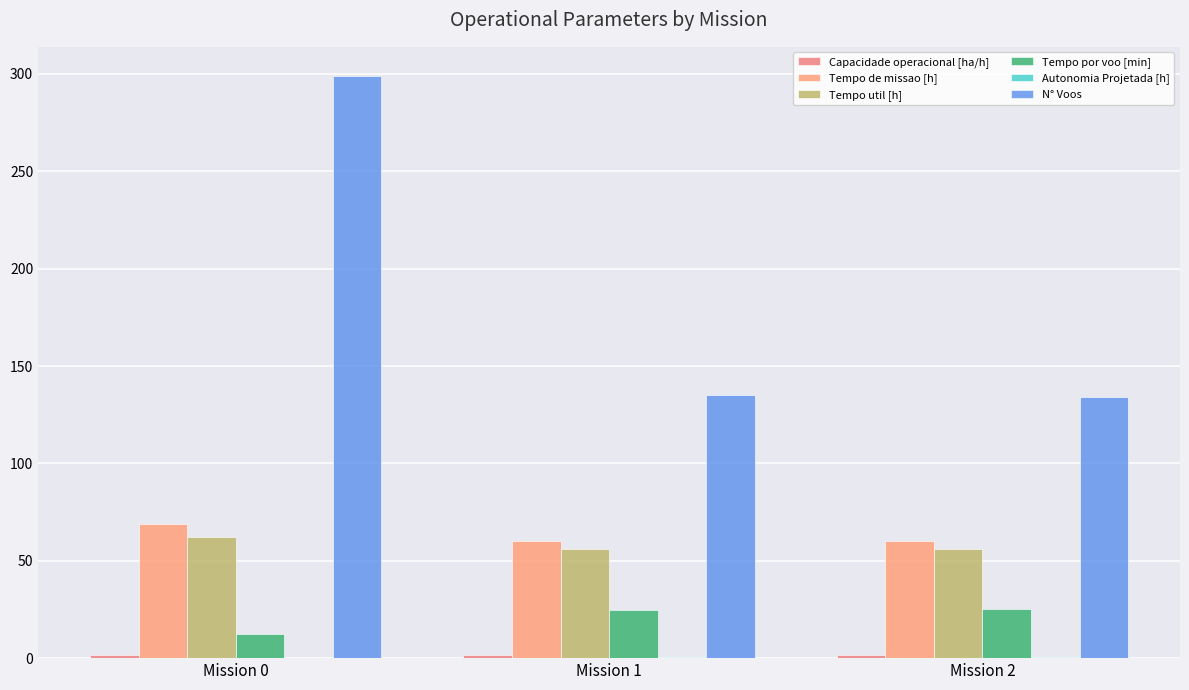

Are the bars horizontal?

No